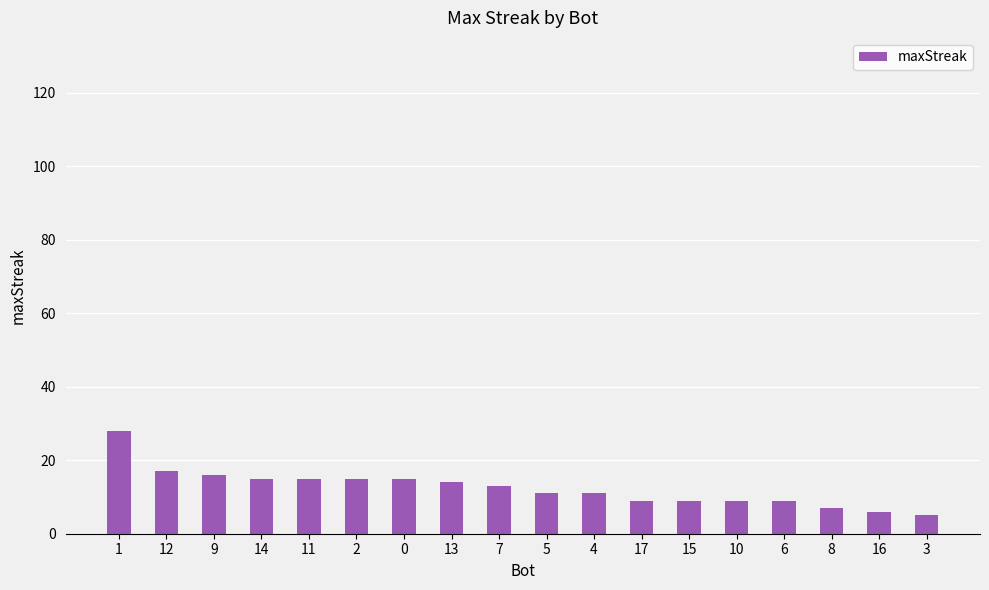

What is the maximum value shown in the chart?

28